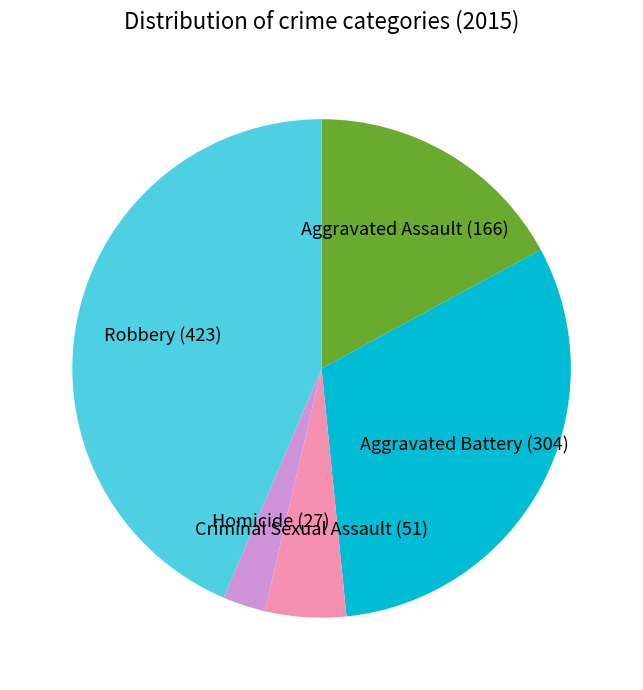

Do Homicide and Aggravated Battery together represent more than half of the pie?

No